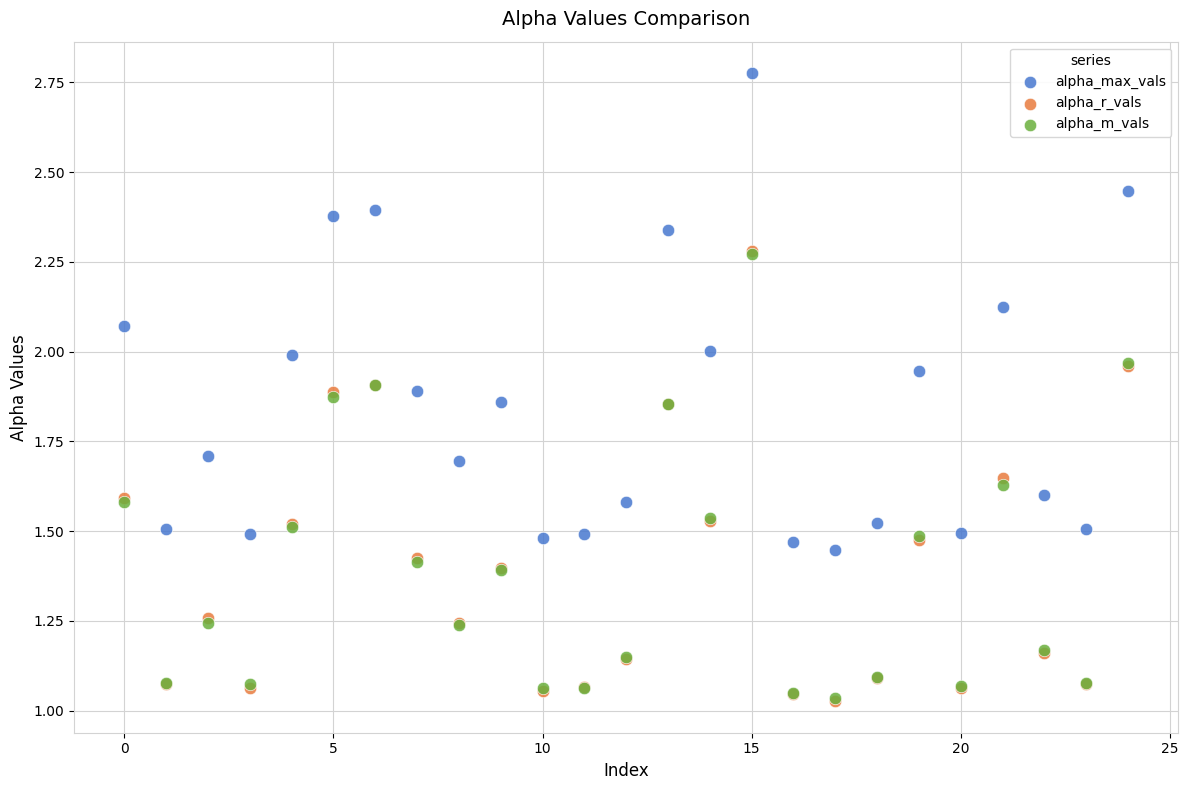

What are all the series names shown in the legend?

alpha_max_vals, alpha_r_vals, alpha_m_vals